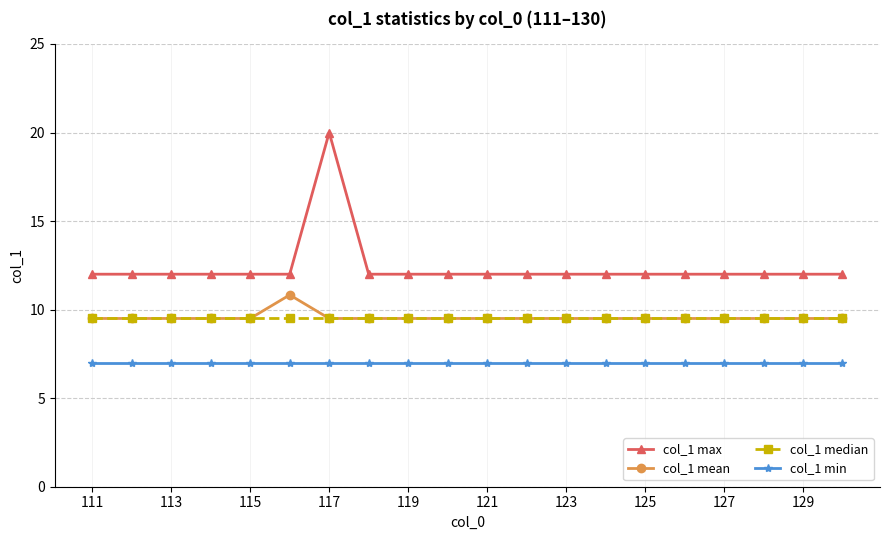

Is this an area chart (filled region under the line)?

No